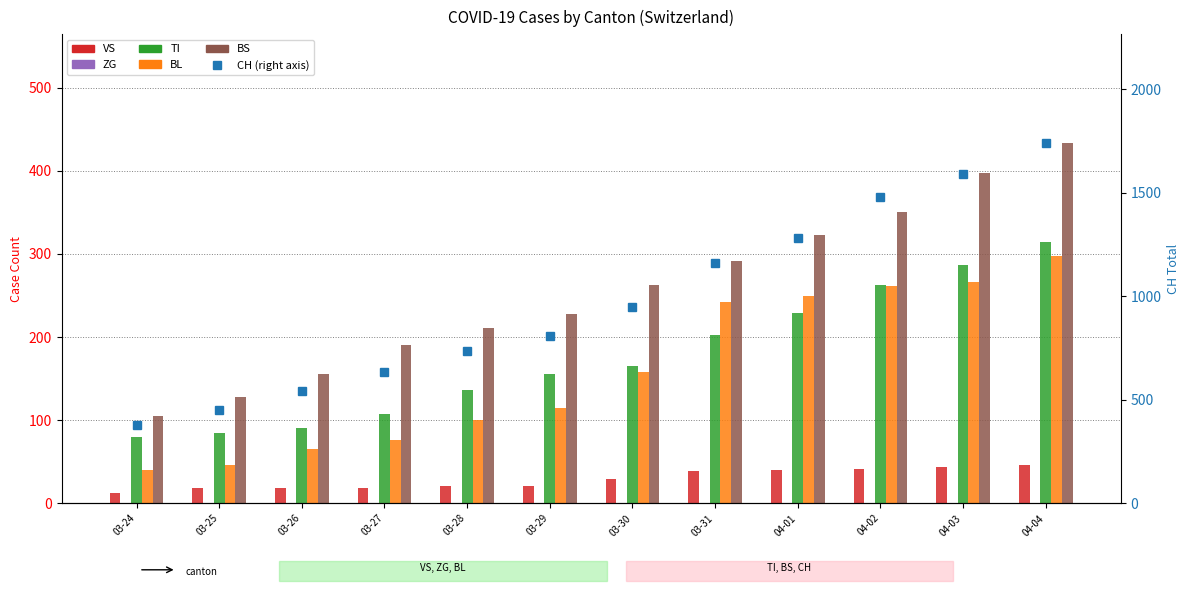

What position from the left is 03-31?

8